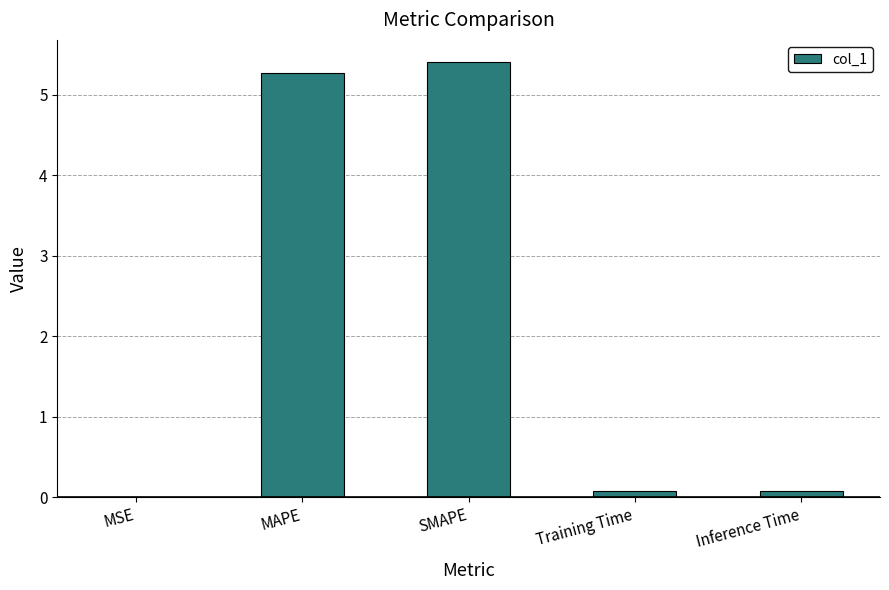

What is the average value?

2.2